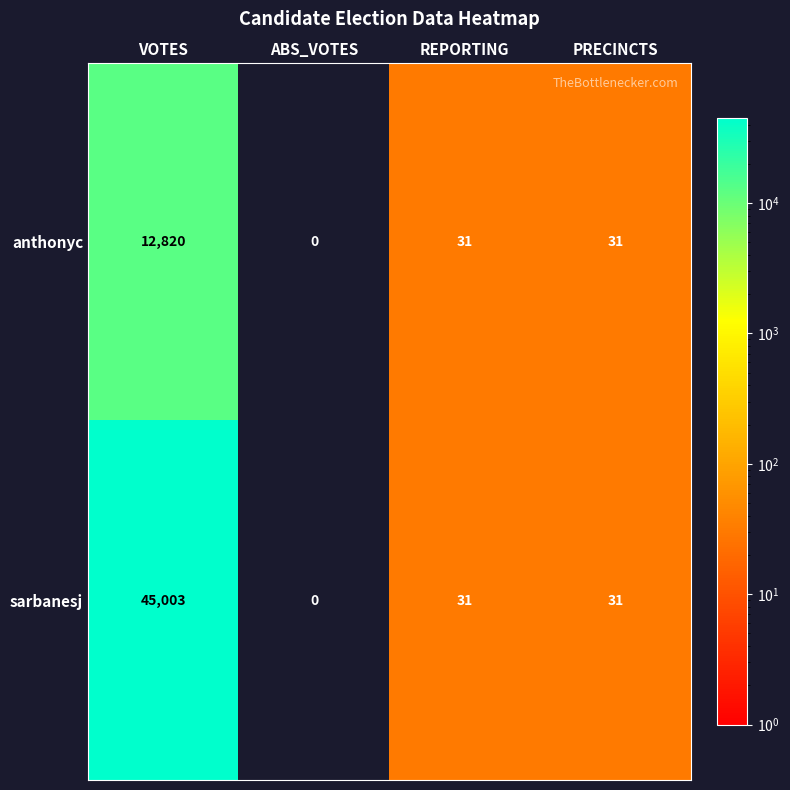

Which series has the largest total across all categories?

sarbanesj